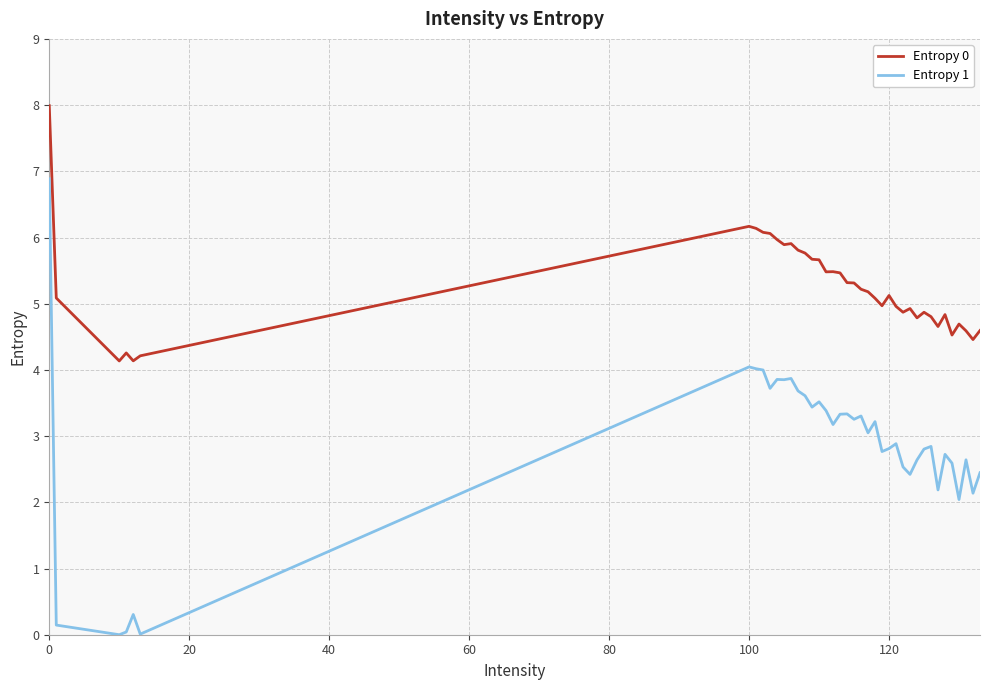

What is the sum of all Entropy 1 values?

113.5